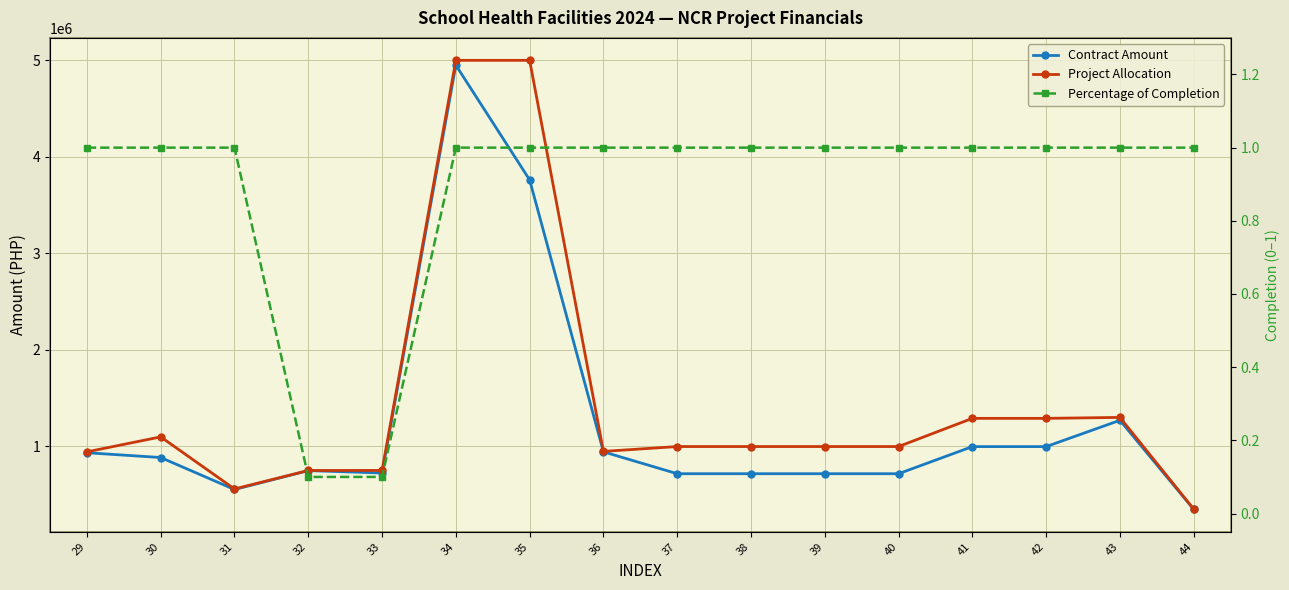

Where does the Contract Amount series first go above 884385?

29